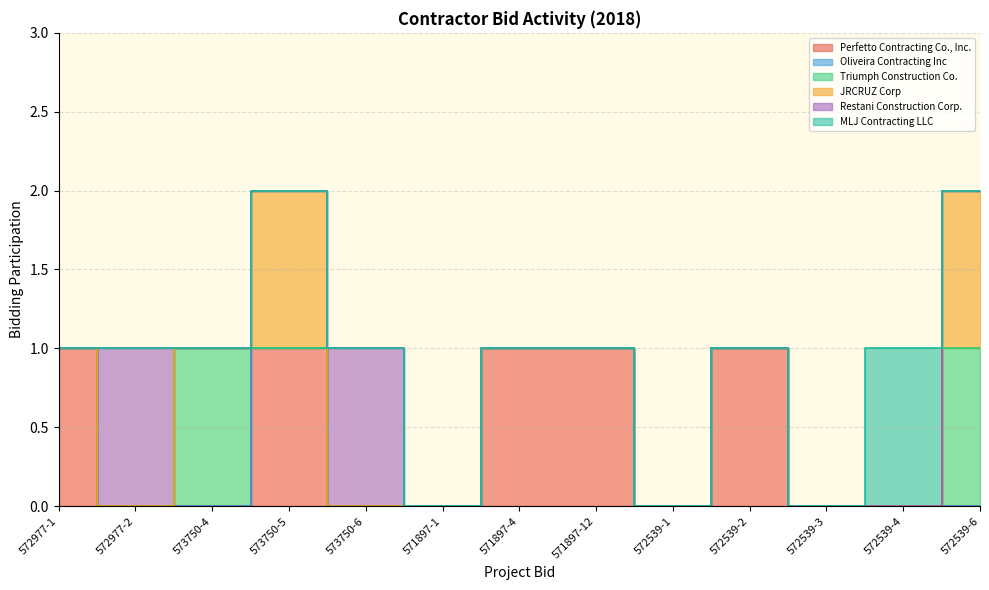

How many intersections are there between Restani Construction Corp. and Perfetto Contracting Co., Inc.?

2